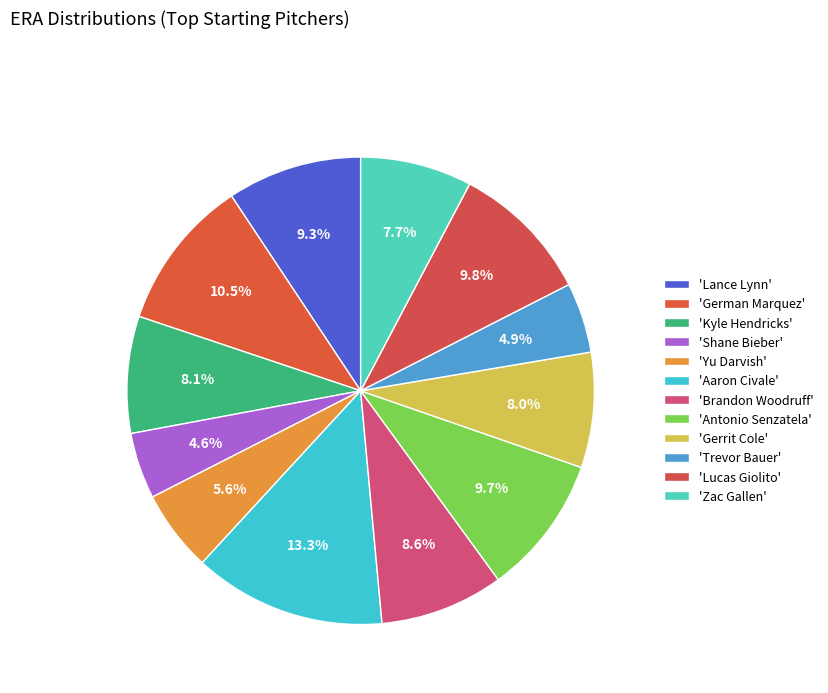

Count the number of slices in the pie.

12